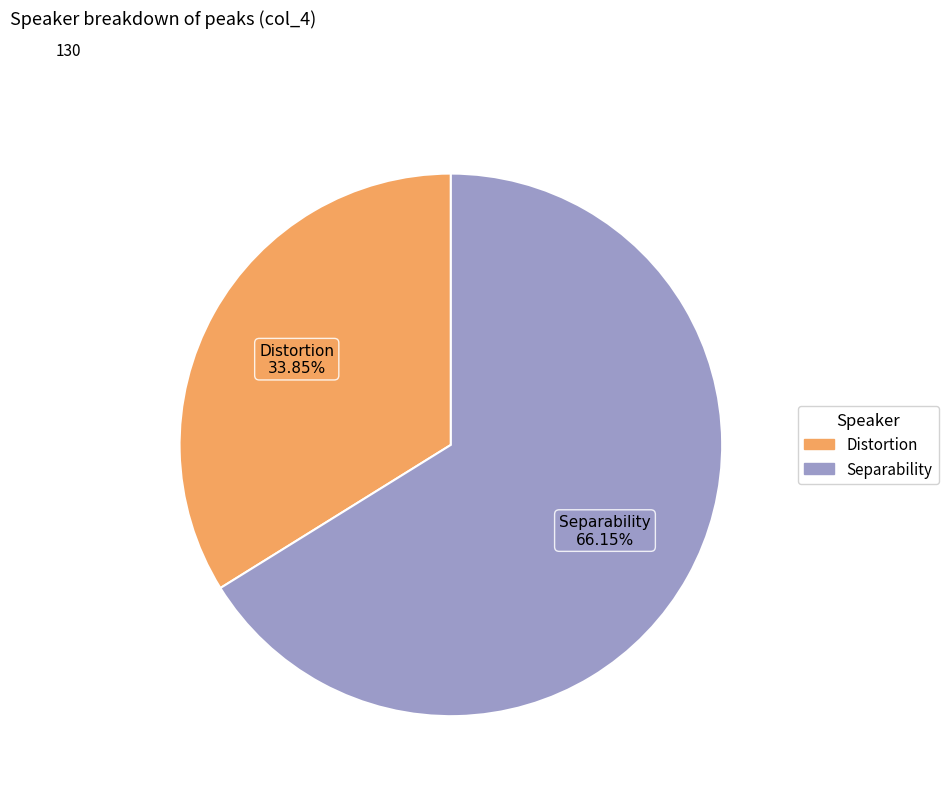

Which slice represents more than half of the pie?

Separability